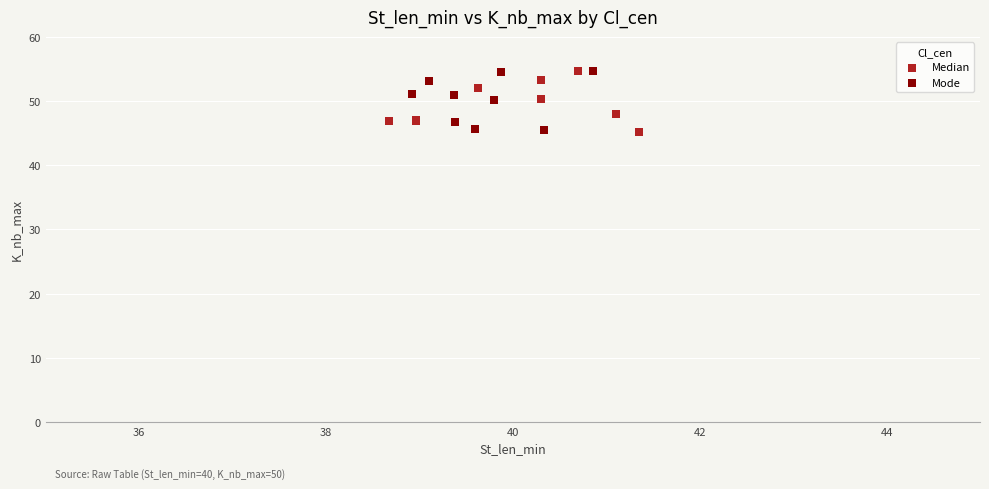

What are all the series names shown in the legend?

Median, Mode